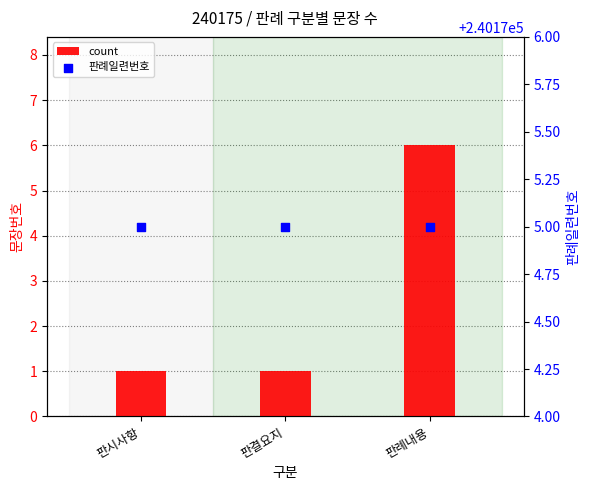

What are all the series names shown in the legend?

count, 판례일련번호